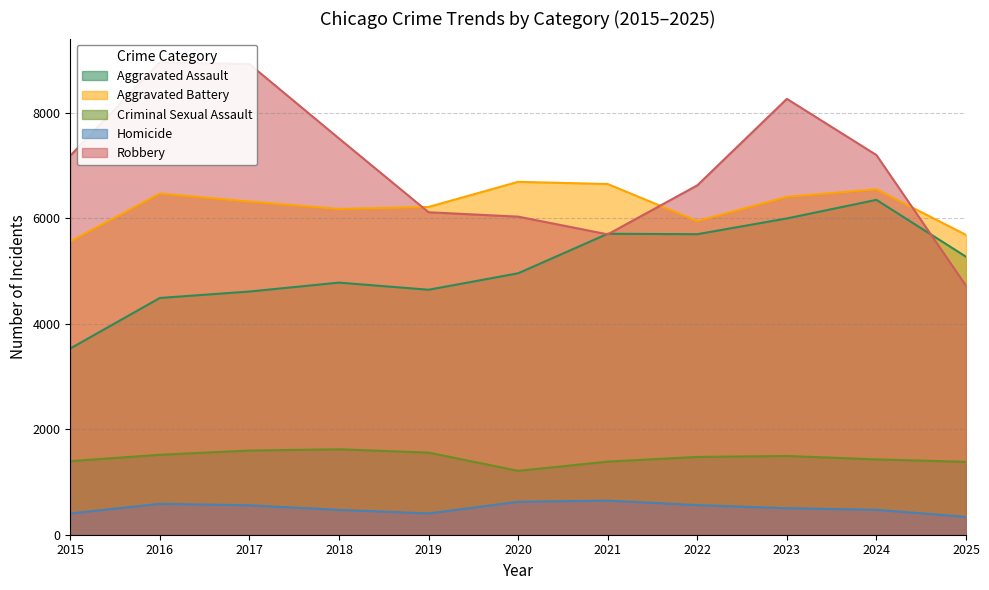

What is the maximum value for Aggravated Battery?

6691